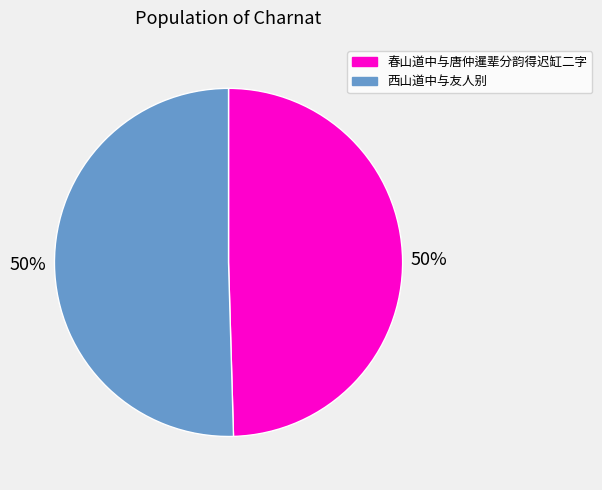

How many slices are in this pie chart?

2